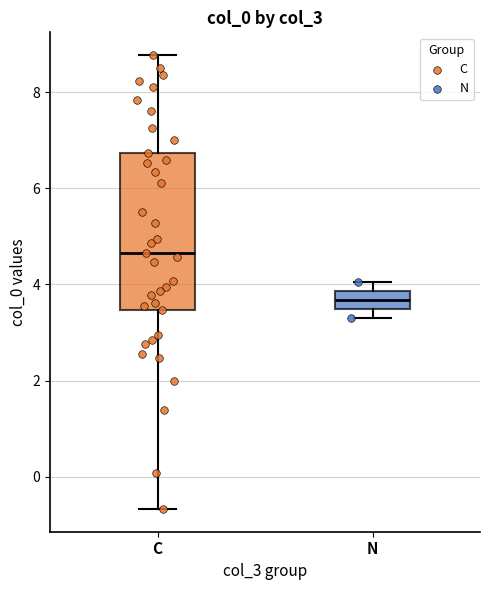

Reading left to right, read every box against the y-axis: the position of its median line, the range the box covers, and the ends of its whiskers. The values are not printed on the chart, so give them approximately, as read against the axis.

C: median 4.6, box 3.4 to 6.8, whiskers -0.6 to 8.8
N: median 3.6, box 3.4 to 3.8, whiskers 3.4 (below the box's lower edge) to 4.0